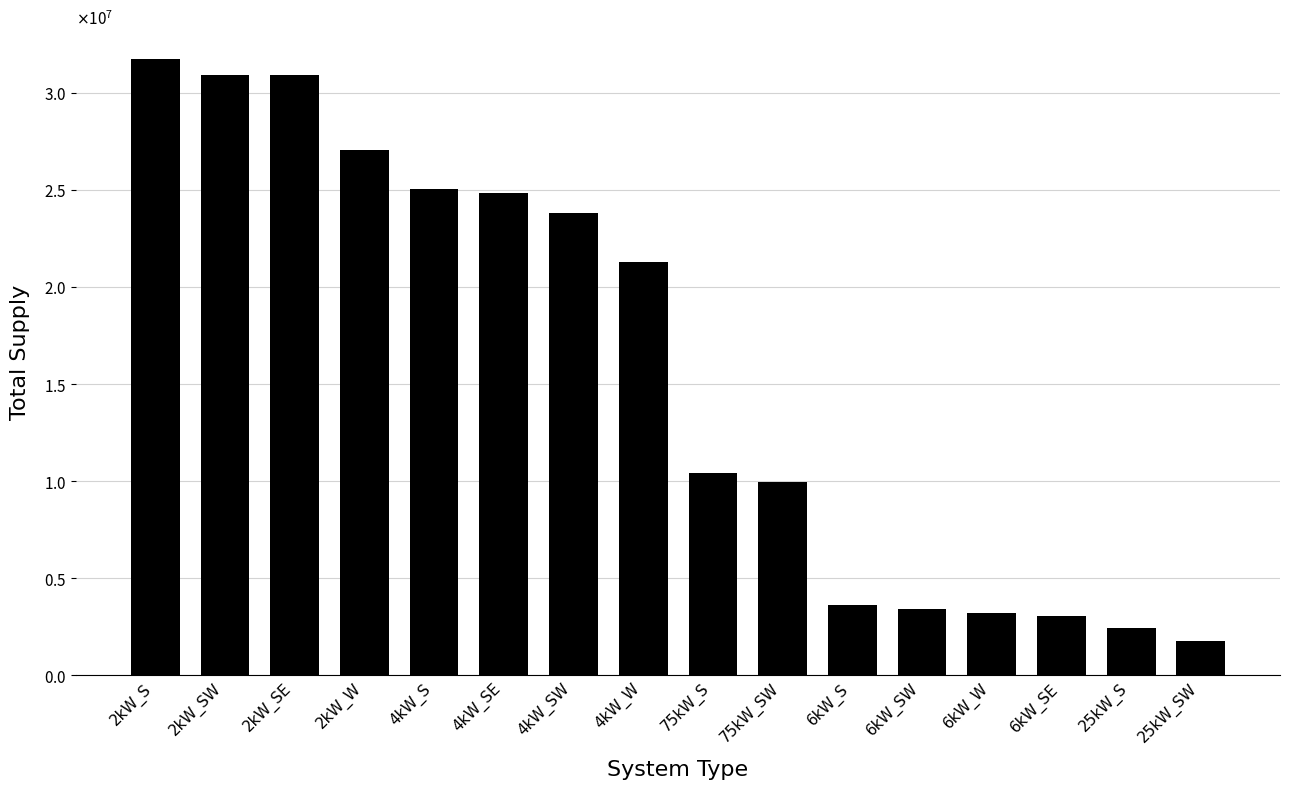

Reading left to right, transcribe all the data shown in this chart.

31756277.1	30922396.1	30916803.2	27049759.7	25041481.9	24822757.6	23796430.0	21294751.1	10425040.5	9977717.5	3624706.4	3407774.3	3182324.7	3029846.7	2450330.0	1748232.6